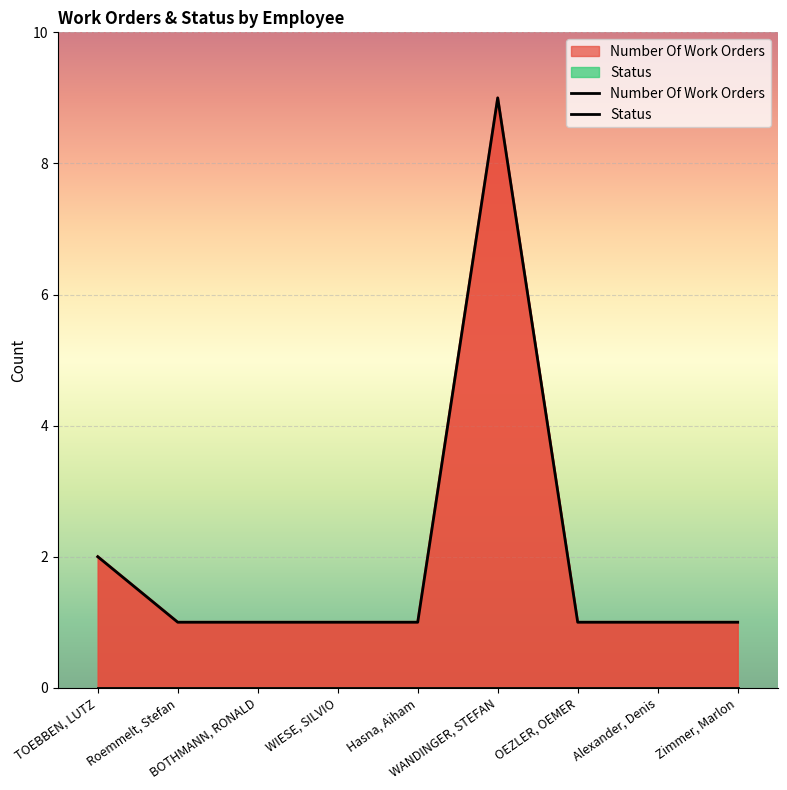

True or false: Number Of Work Orders has more than 2 points higher than both neighbors.

False